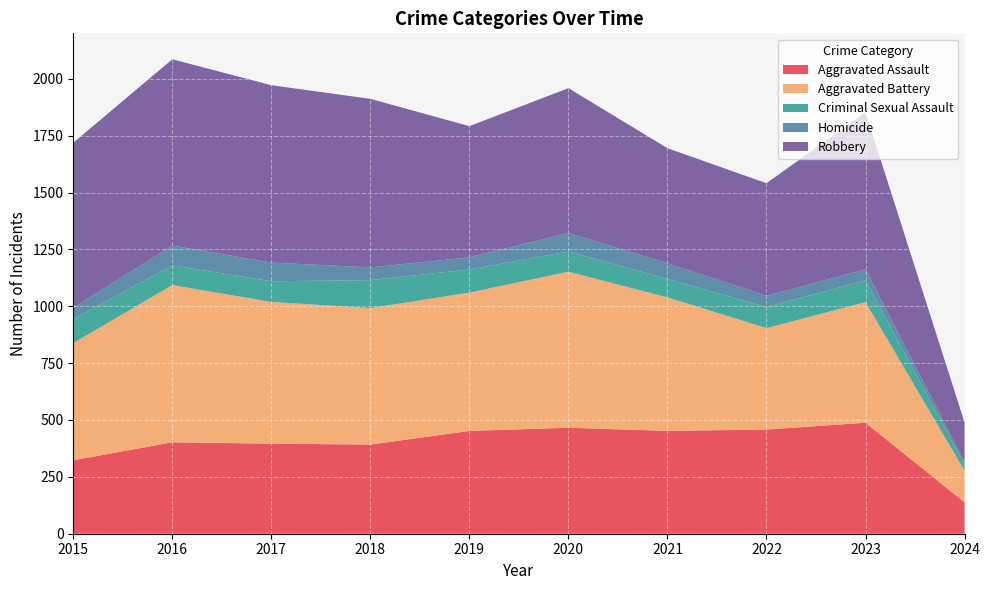

Reading right to left, list all the values displayed in this chart.

Aggravated Assault: 138	488	458	452	466	452	392	396	402	323
Aggravated Battery: 139	530	446	587	686	608	600	623	691	515
Criminal Sexual Assault: 26	96	93	81	89	102	123	91	87	105
Homicide: 12	48	49	69	81	53	56	82	87	50
Robbery: 174	690	495	506	637	577	741	780	819	726